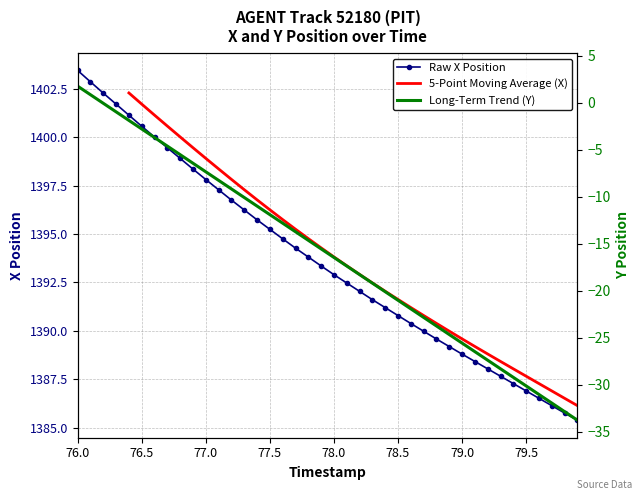

The Raw X Position series shows 2480.1 at 77.0. True or false?

False